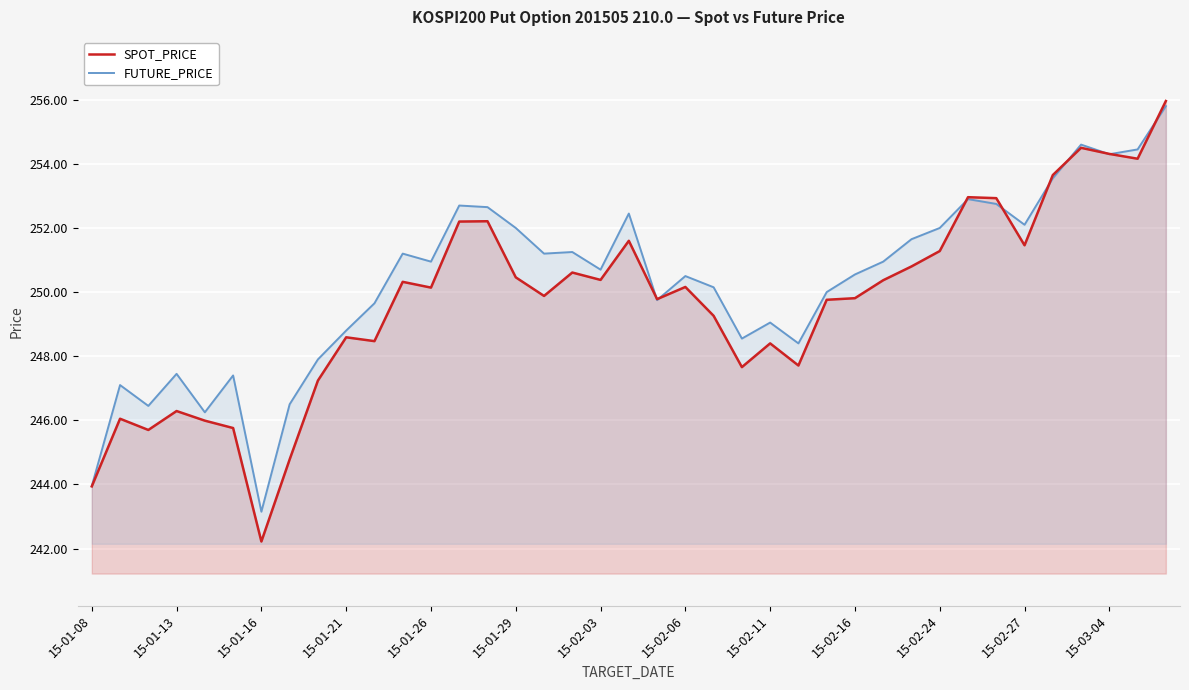

Rank the series by their maximum value, from lowest to highest.

FUTURE_PRICE, SPOT_PRICE